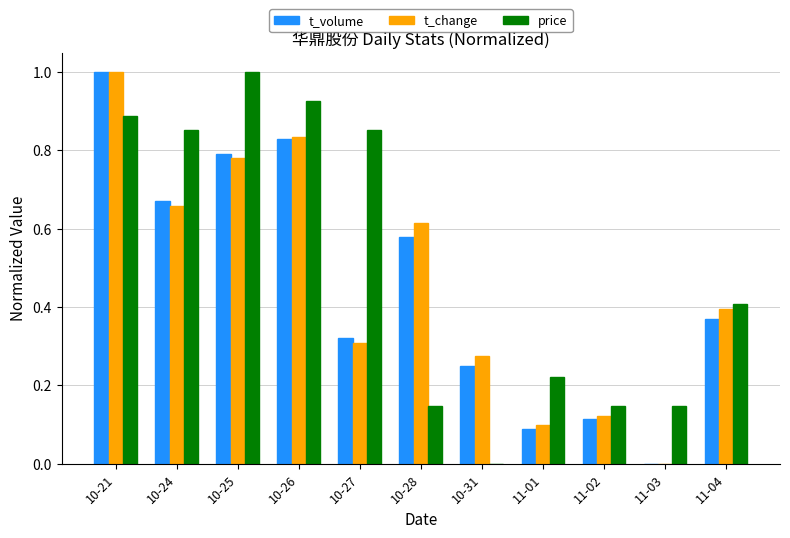

Which series has the largest total across all categories?

price